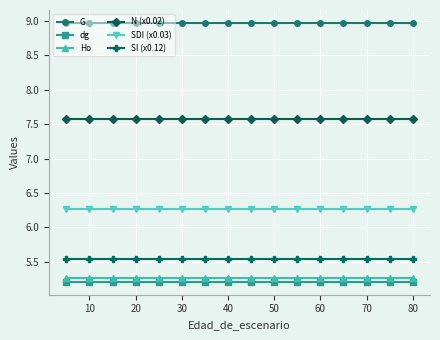

Rank the series by their maximum value, from highest to lowest.

G, N (x0.02), SDI (x0.03), SI (x0.12), Ho, dg